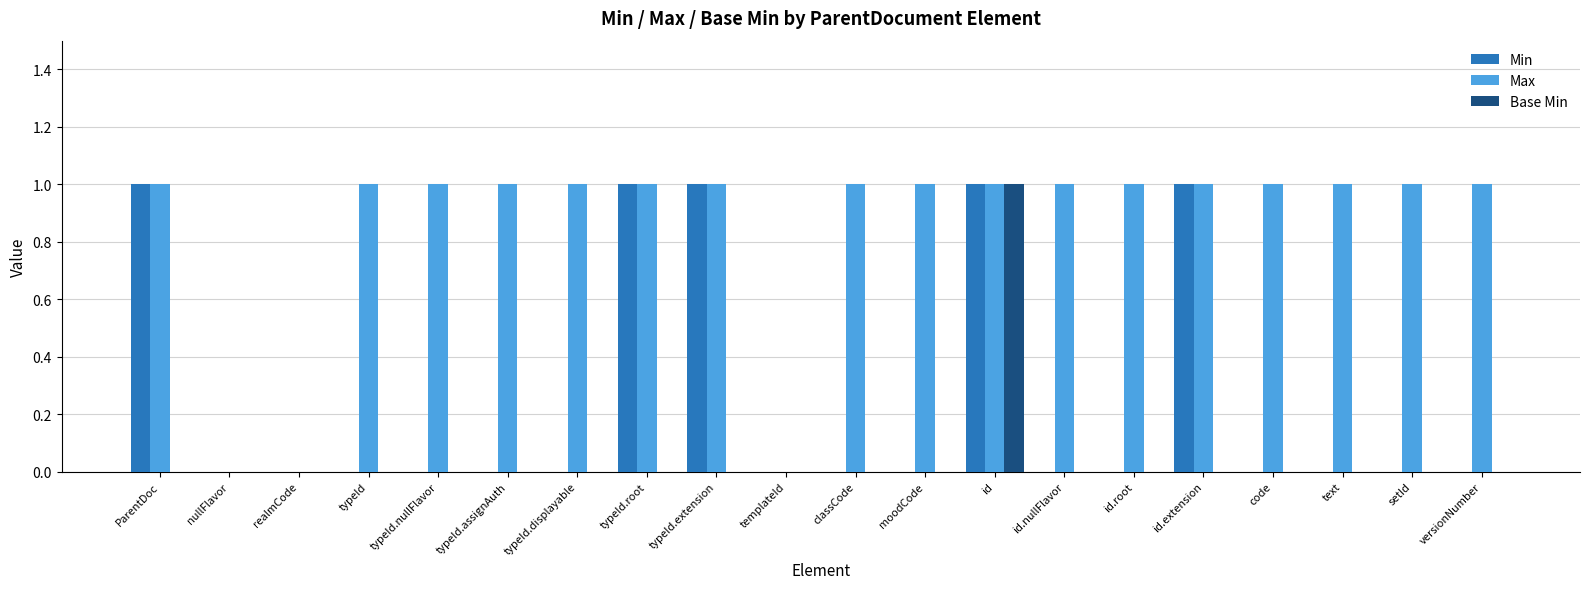

Which category has the highest value in the Base Min series?

id